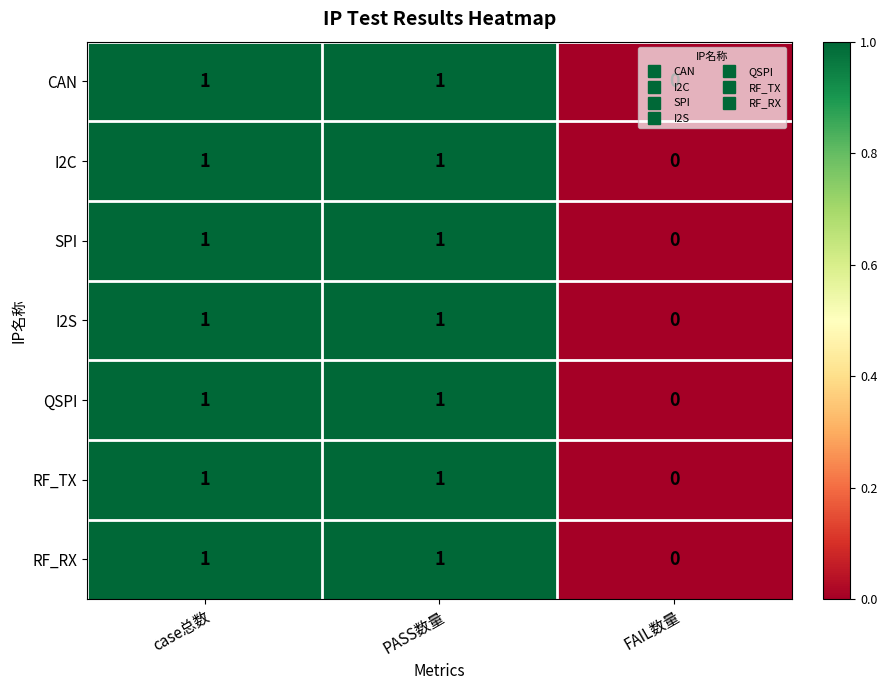

At which category does the chart reach its minimum across all series?

FAIL数量